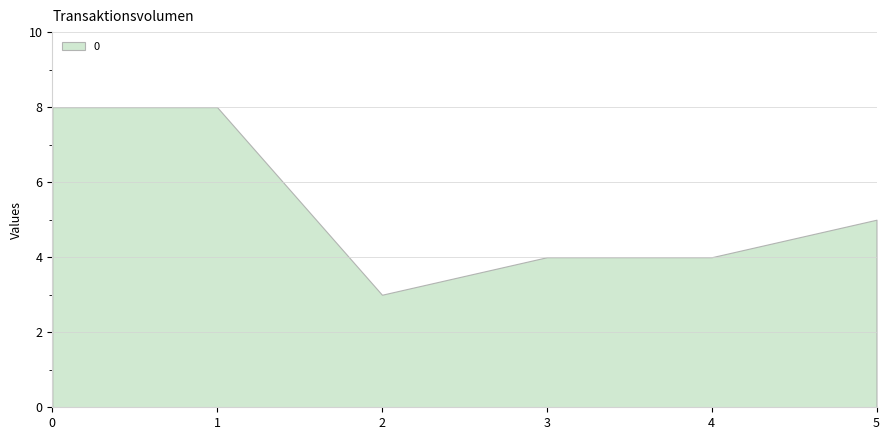

What is the difference between the maximum and second lowest values?

4